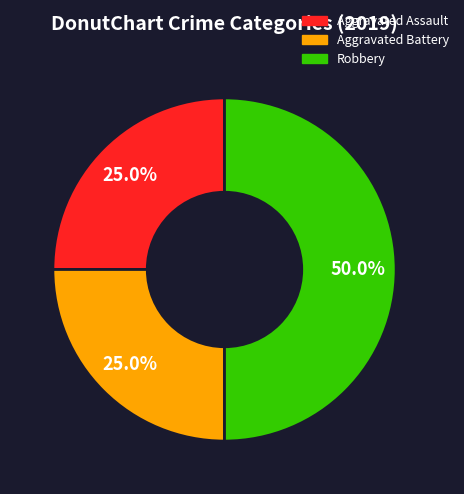

To the nearest percent, what percentage of the pie is Aggravated Battery?

25%